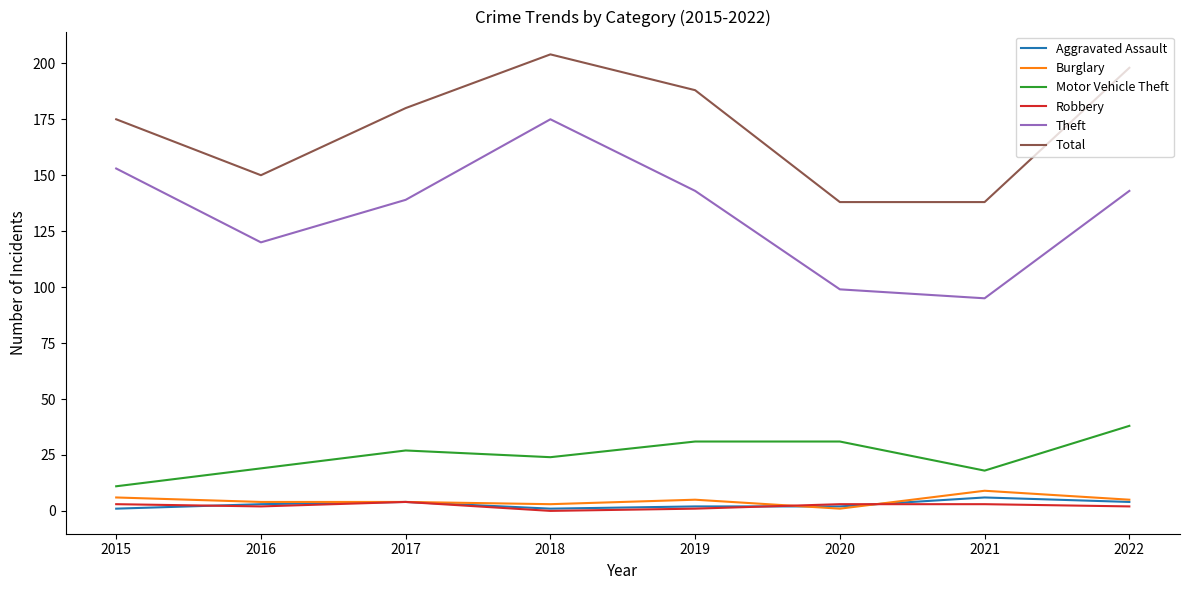

Where is Motor Vehicle Theft nearest to the value 24?

2018